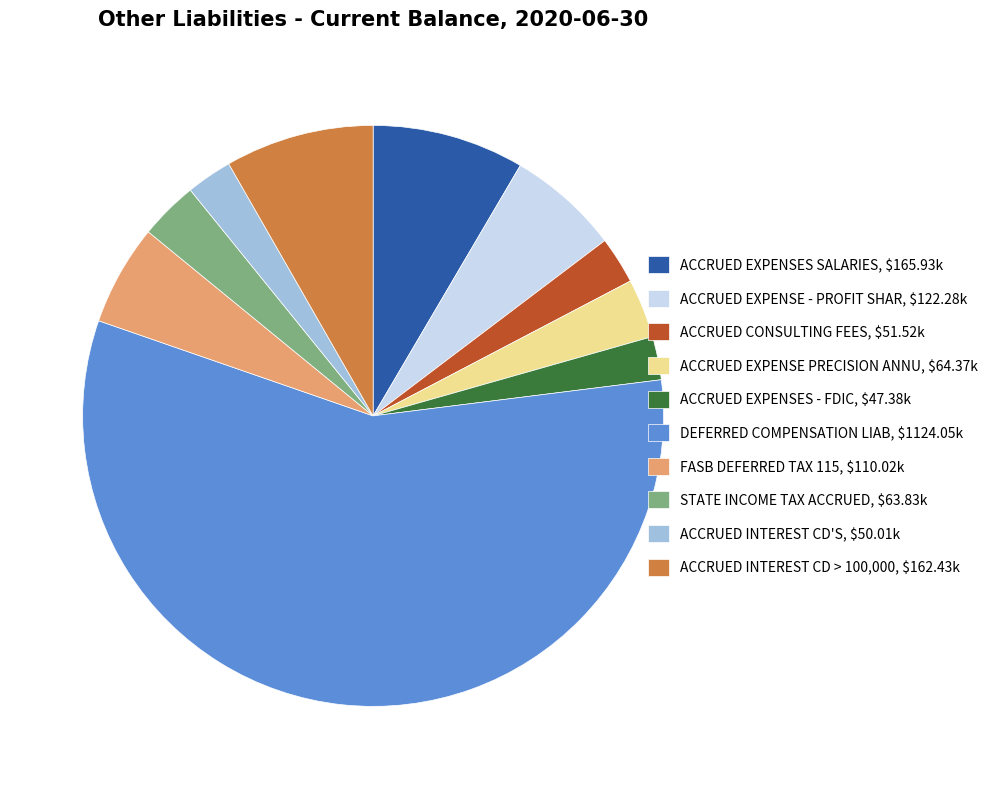

Does any single category account for the majority?

Yes